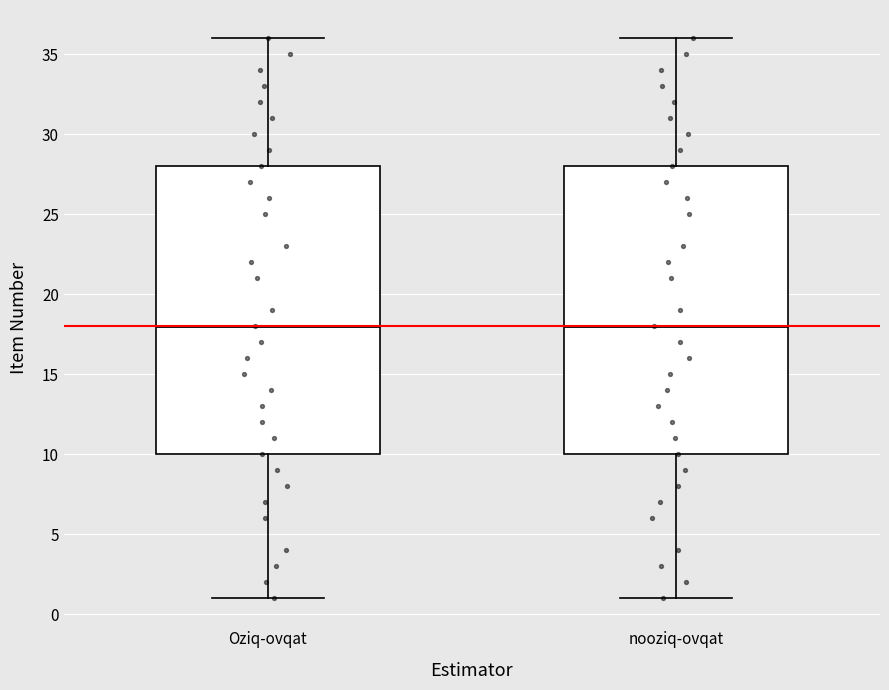

Where does the median line of the box for Oziq-ovqat sit on the y-axis? The values are not printed on the chart, so give them approximately, as read against the axis.

18